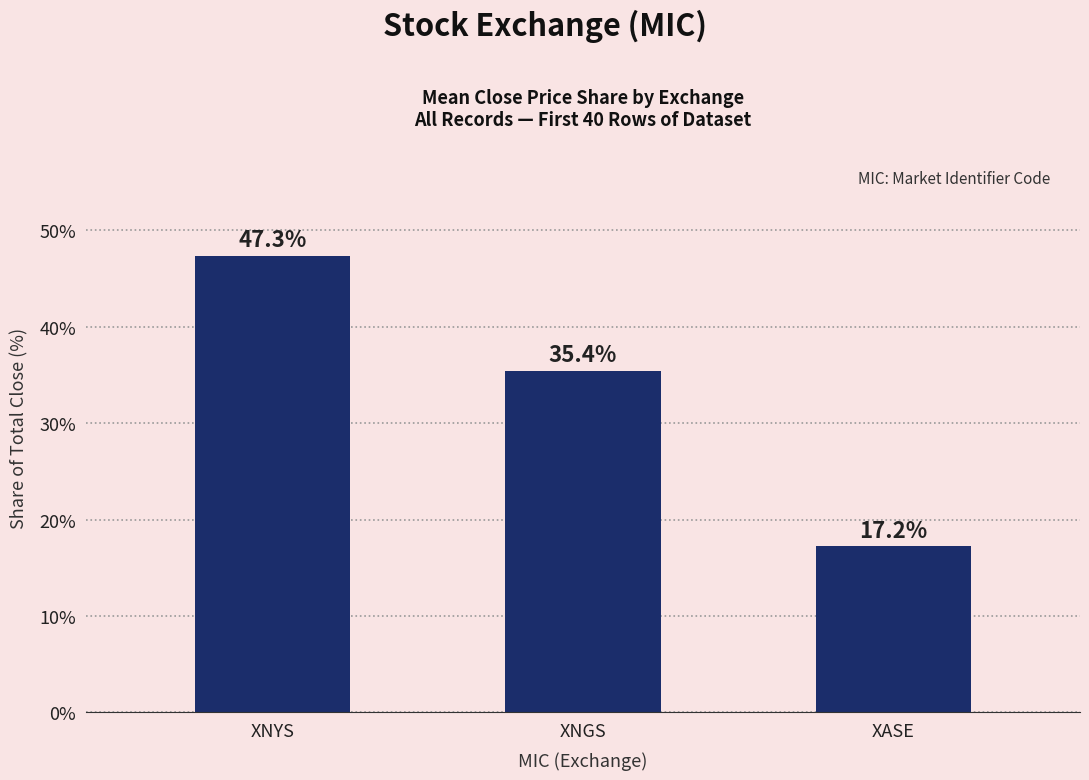

Reading left to right, extract all data points from this chart.

XNYS=47.3	XNGS=35.4	XASE=17.2